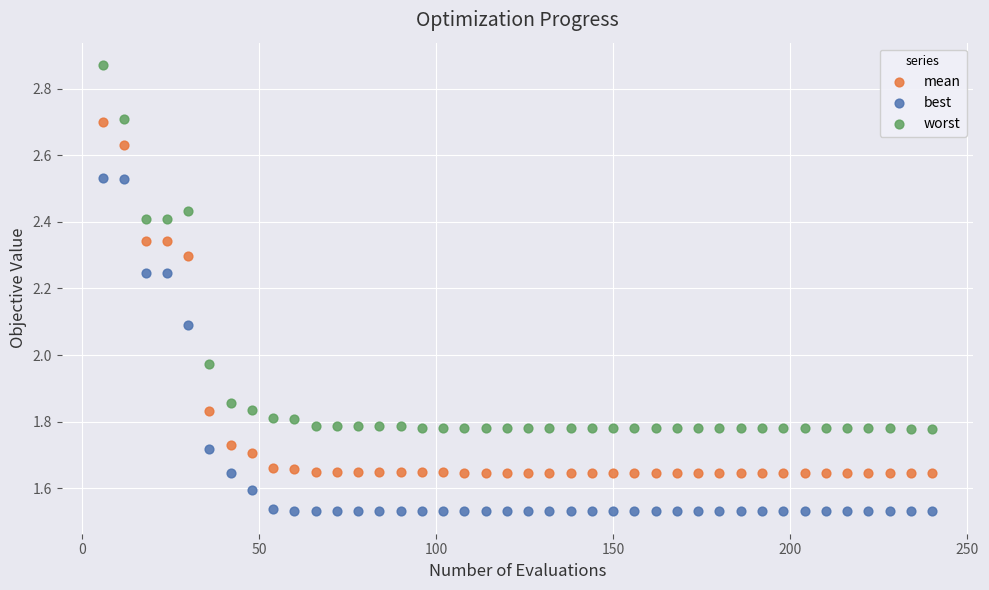

Which series has the largest Y range (max minus min)?

worst